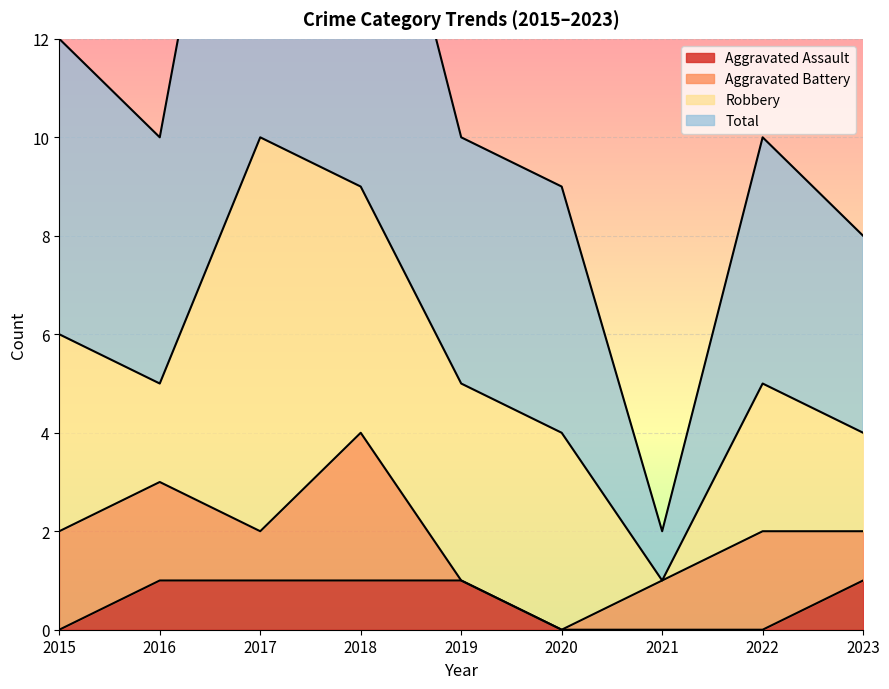

What is the value of the Total point at the 8th from the left?

10